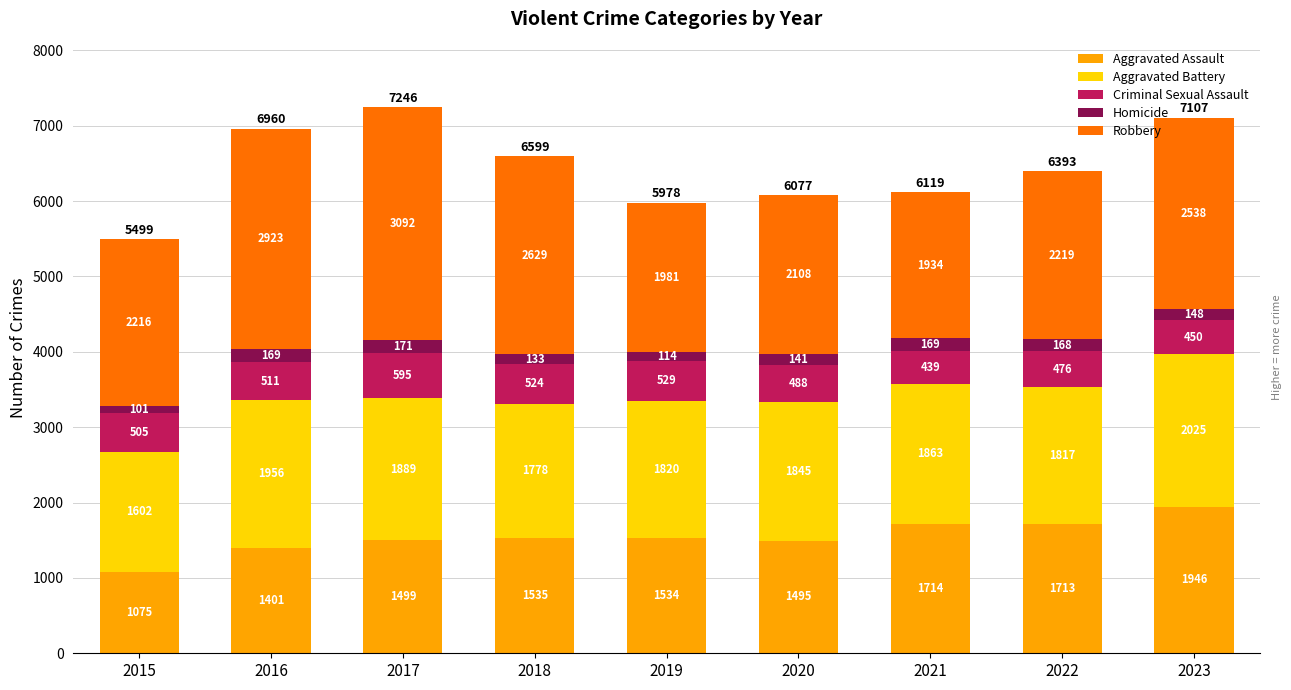

At which label does Aggravated Assault reach its peak?

2023